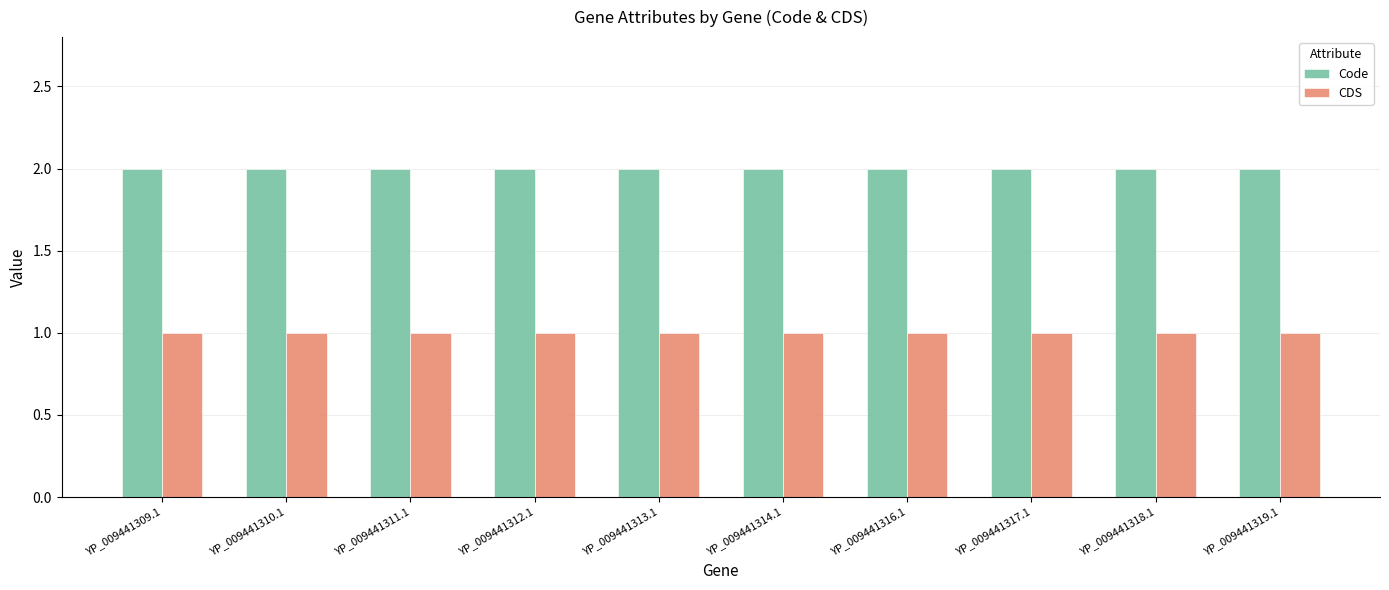

Is it true that CDS equals 1 at YP_009441316.1?

True